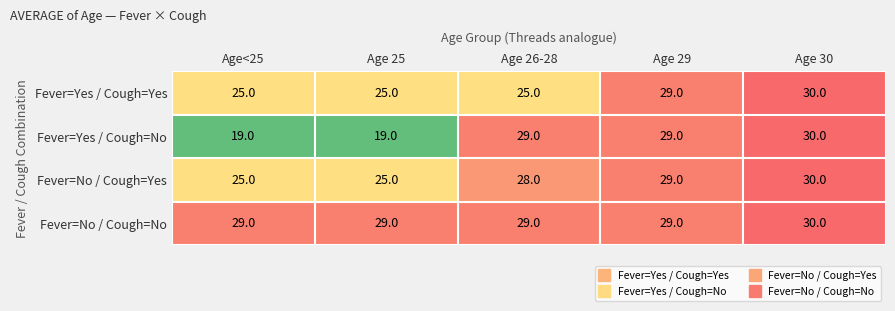

True or false: Fever=No / Cough=Yes has a value of 25 at Age 25.

True